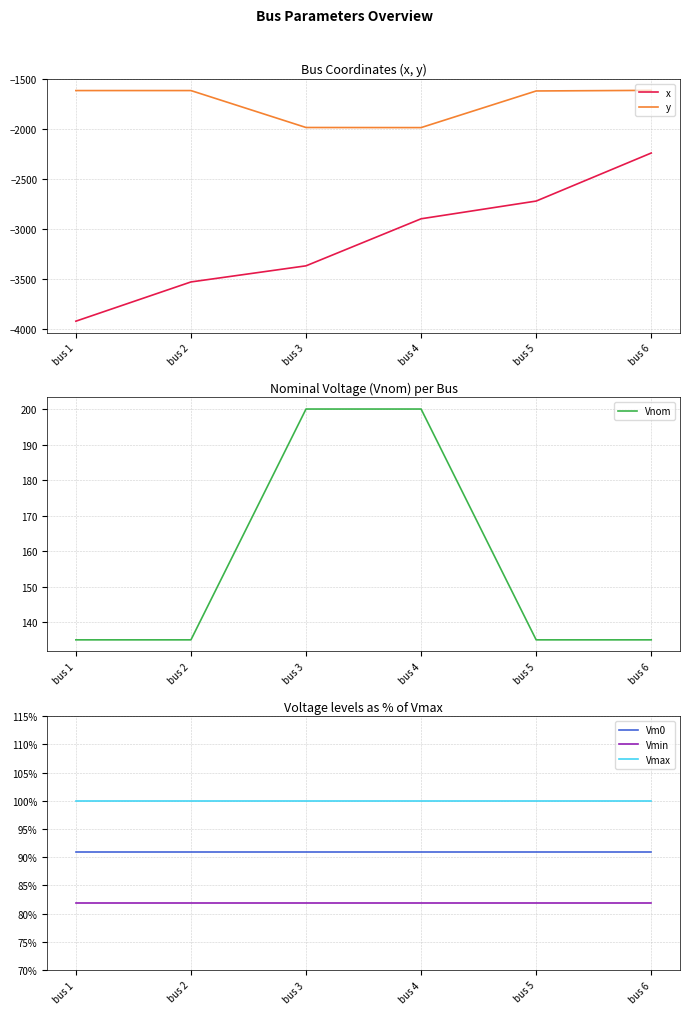

Does the chart display data point markers on the line(s)?

No